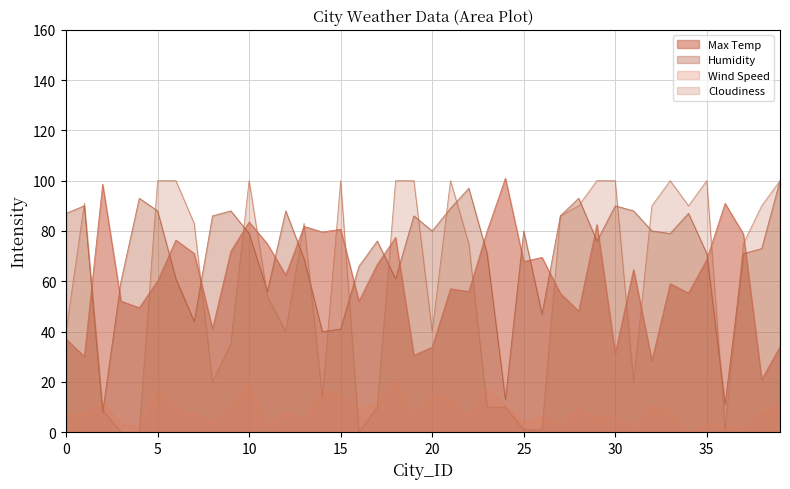

What is the spread (max minus min) of values at 2?

90.6